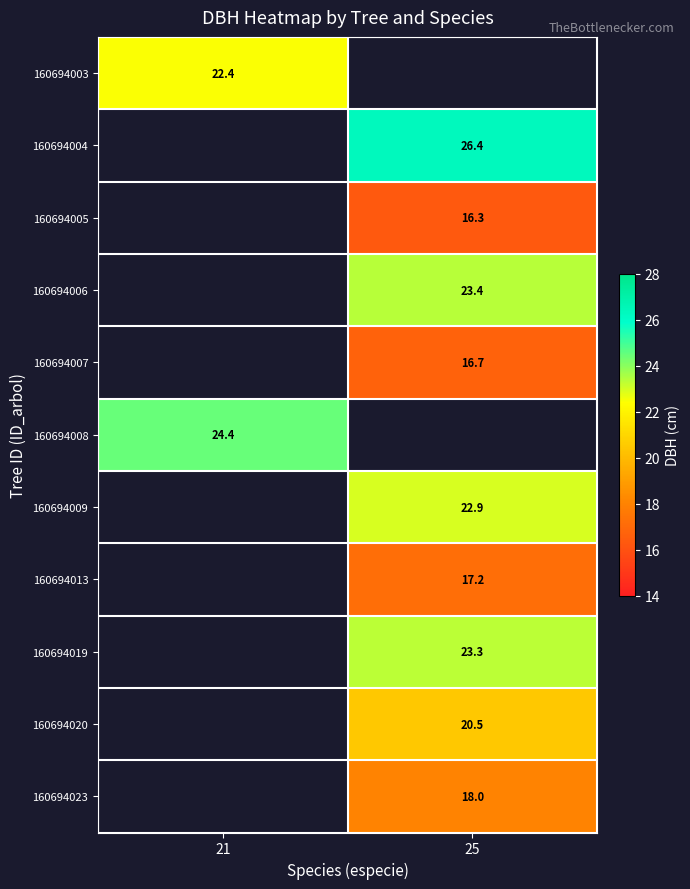

How many values in 160694003 are above zero?

1